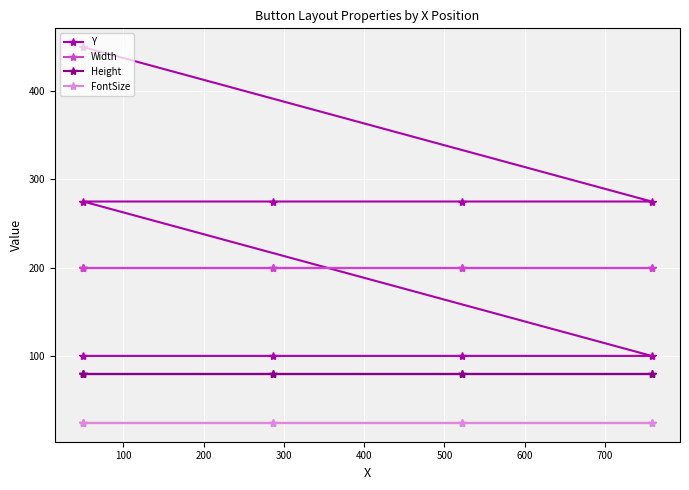

True or false: Y and FontSize cross at least once.

False